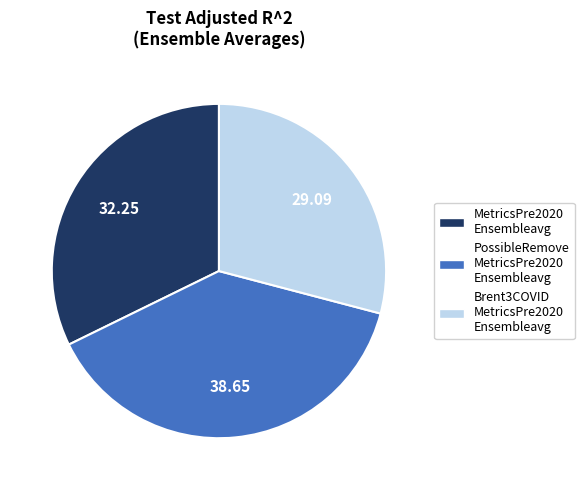

Count the number of slices in the pie.

3